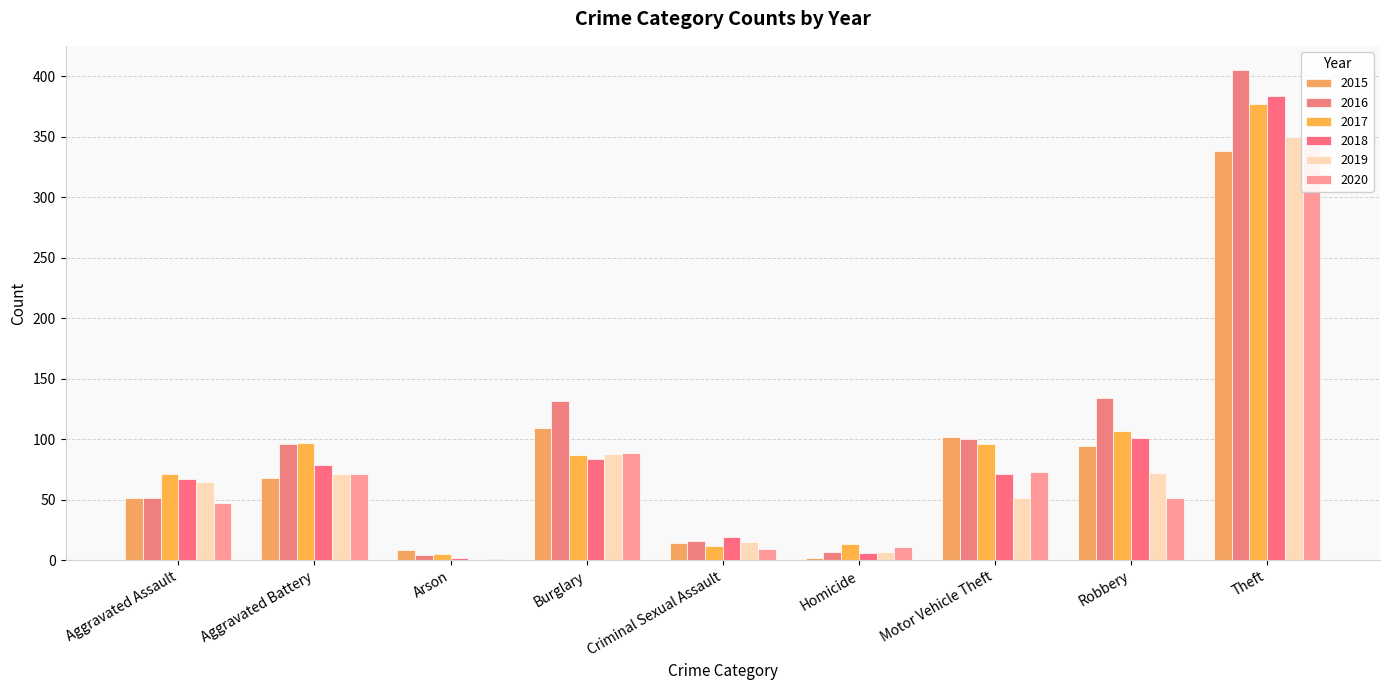

Which series has the widest spread of values?

2016